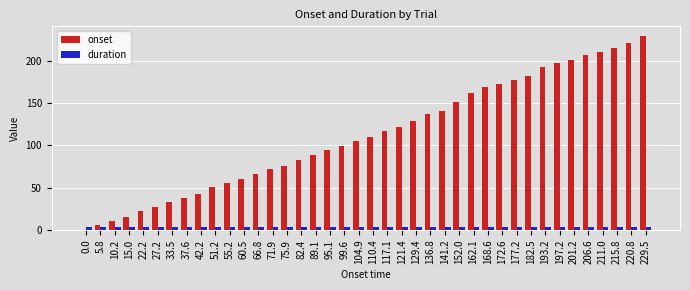

Which series has the largest total across all categories?

onset